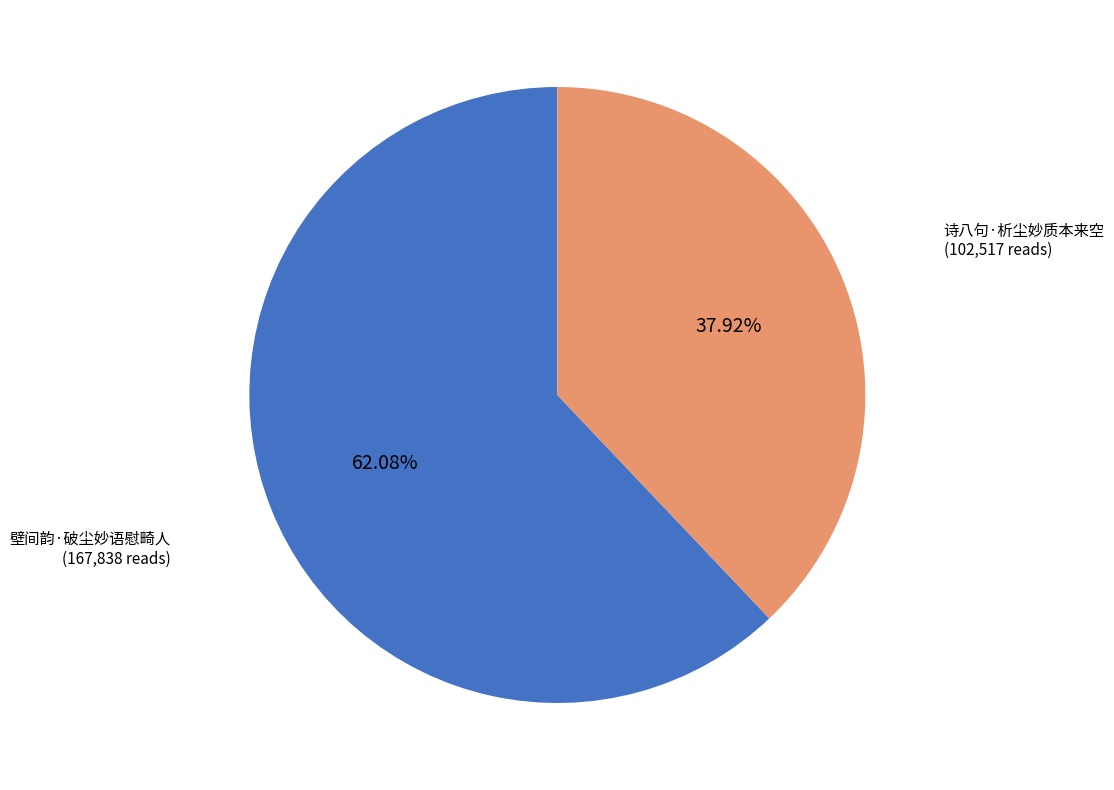

How many segments does this pie chart have?

2